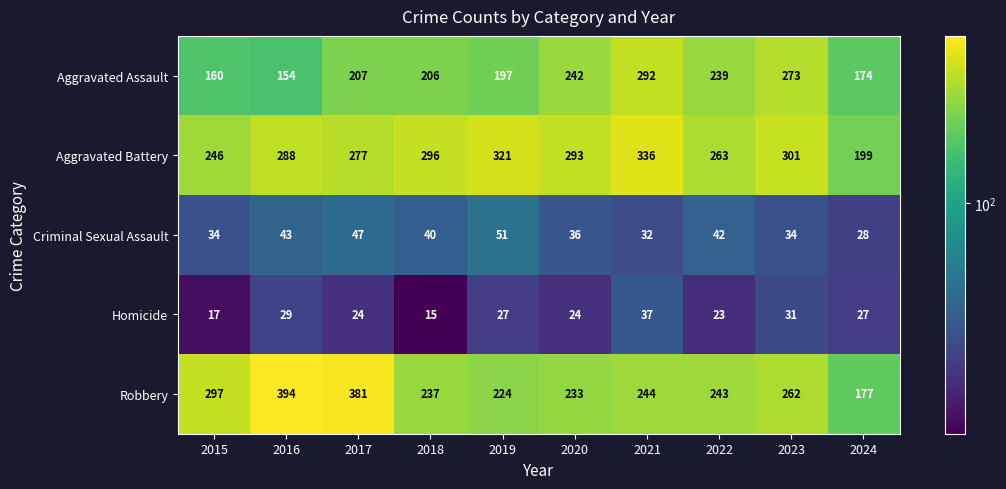

Which series changed the most between 2015 and 2023?

Aggravated Assault